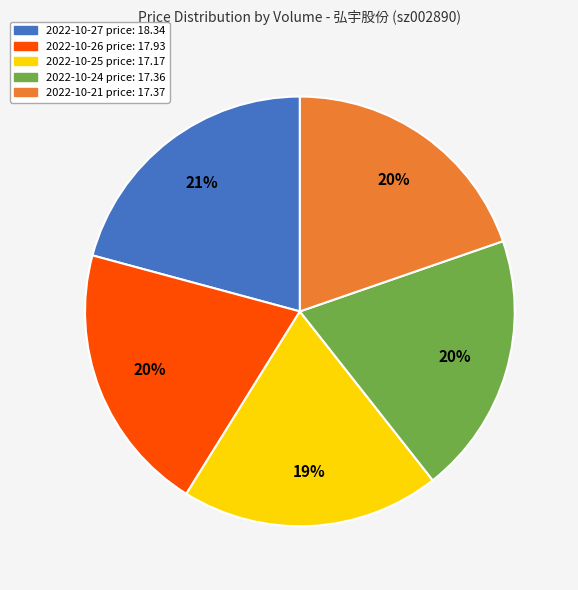

To the nearest percent, what is the average slice percentage?

20%